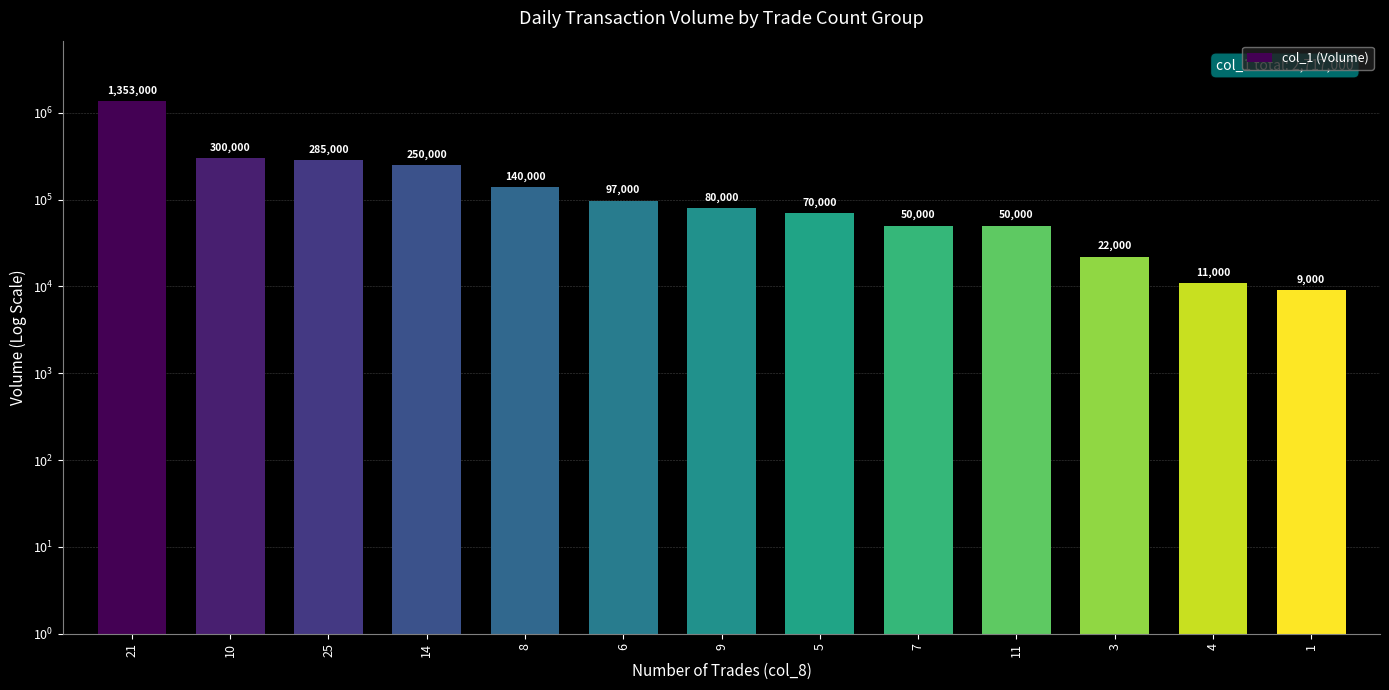

The chart shows a value of 1846287 at 21. True or false?

False